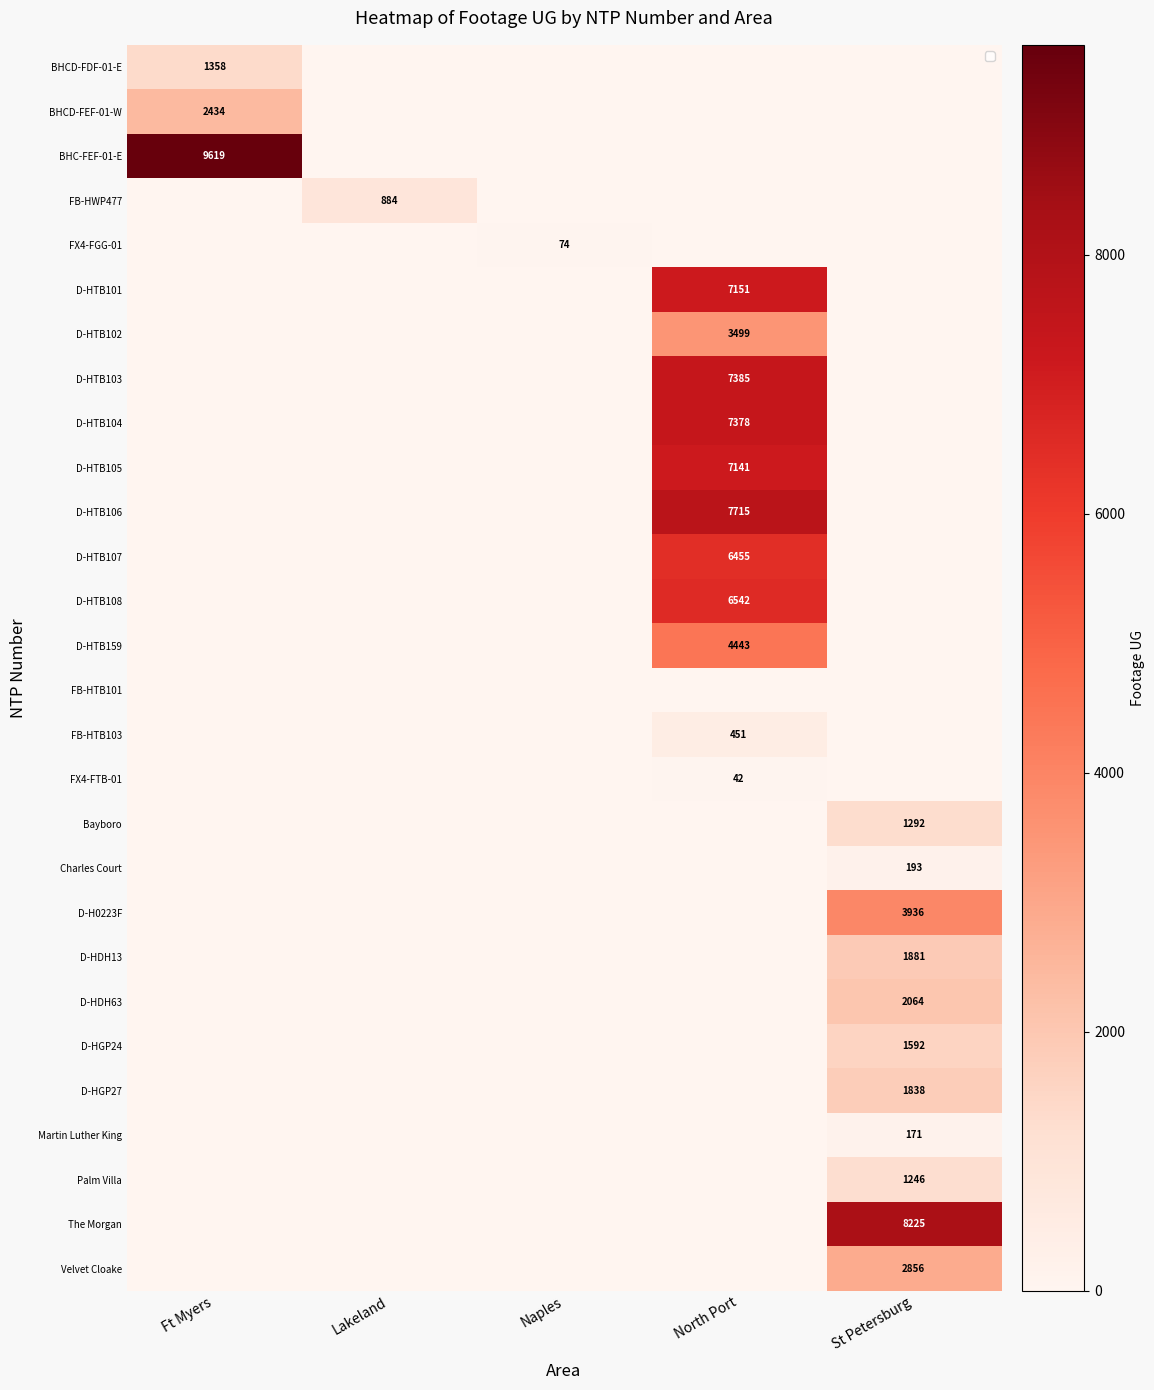

How many series are shown in this chart?

28